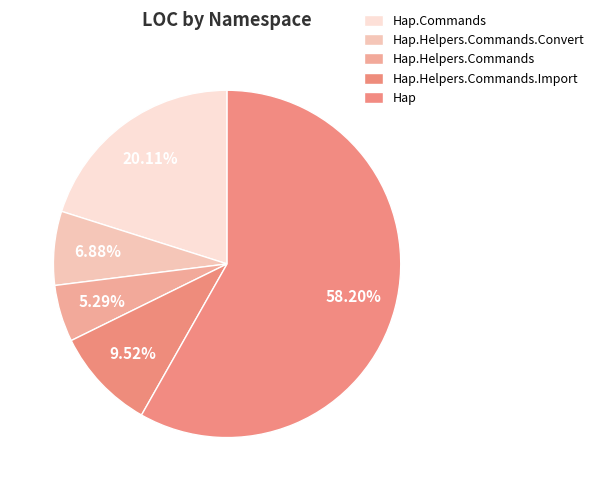

Which slice represents more than half of the pie?

Hap